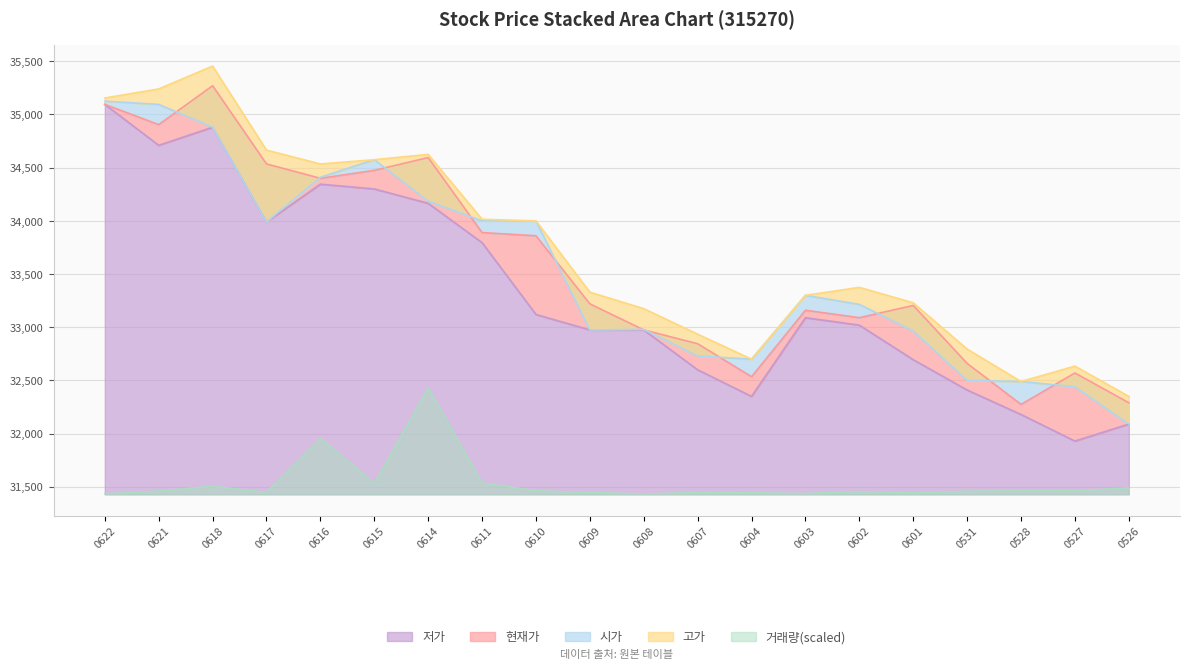

True or false: 고가 and 시가 intersect in this chart.

False